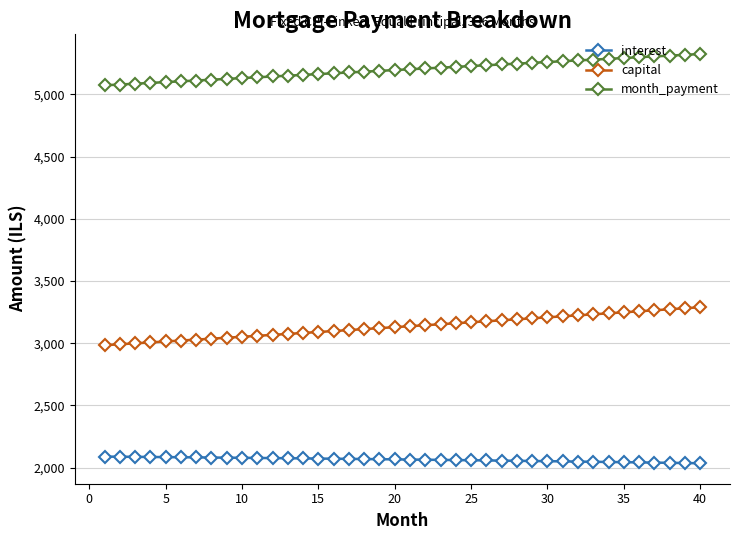

Which series has the widest spread of values?

capital